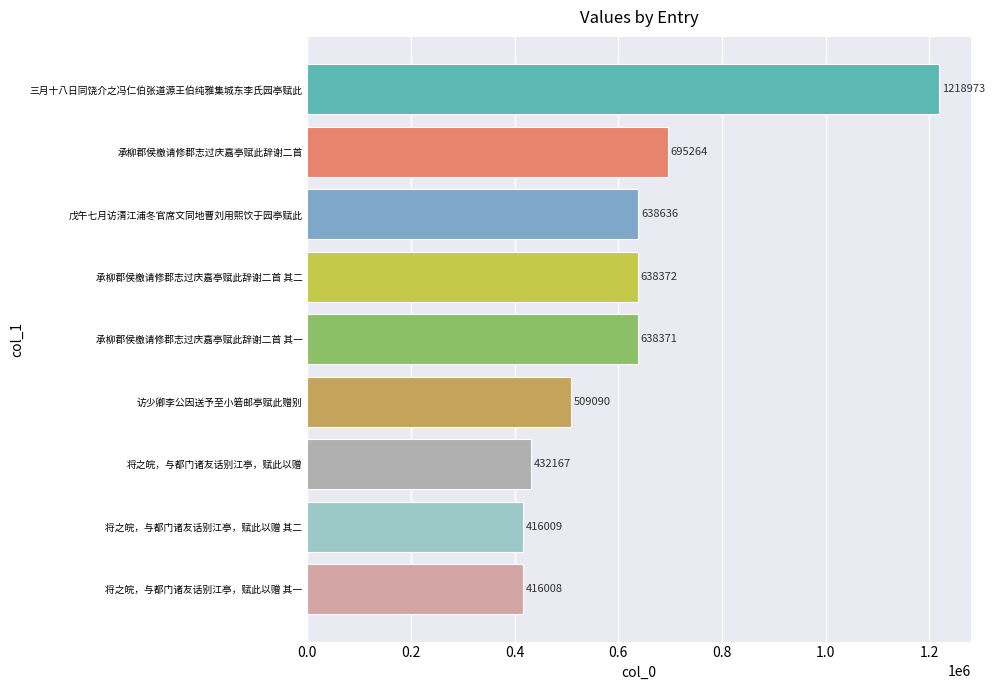

Count the number of data series in this chart.

1